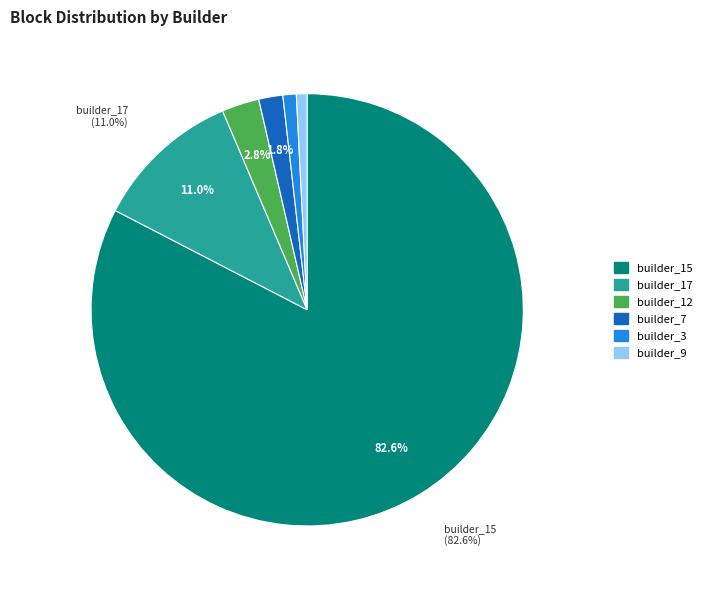

What is the largest slice in the pie chart?

builder_15